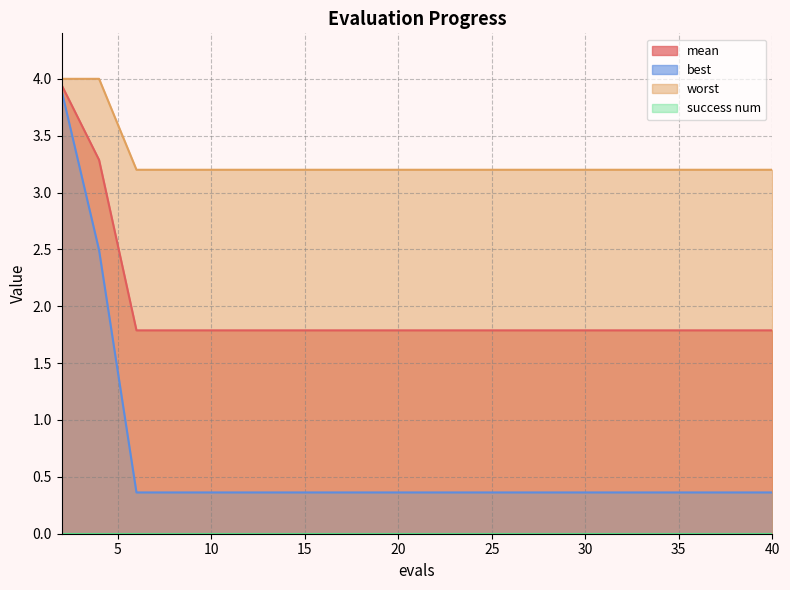

True or false: worst and mean cross at least once.

False